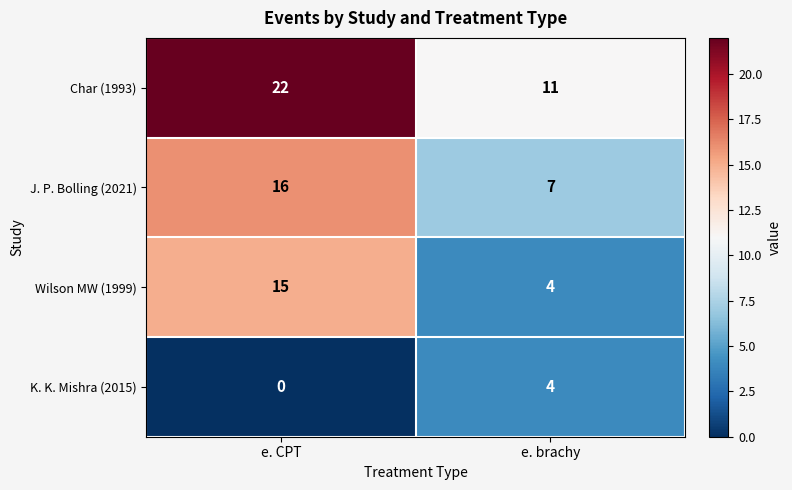

The Wilson MW (1999) series shows 4 at e. brachy. True or false?

True